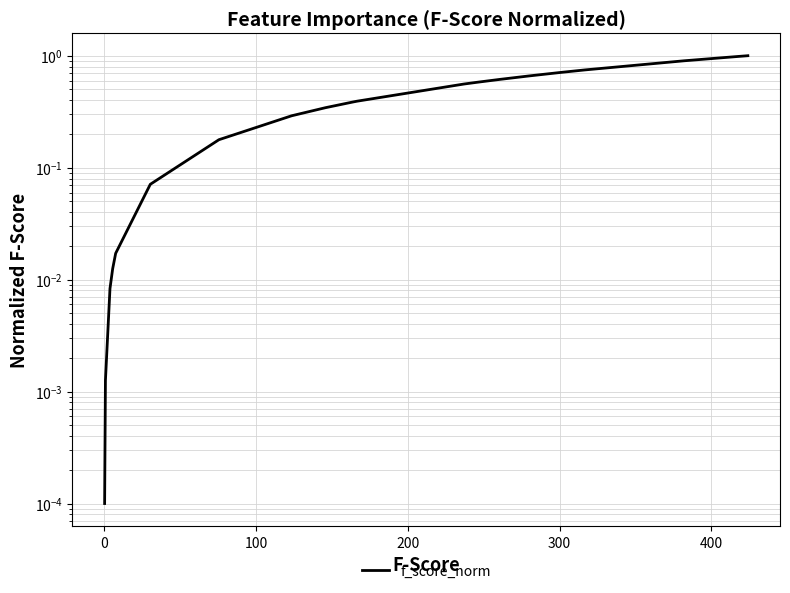

Count the number of data series in this chart.

1